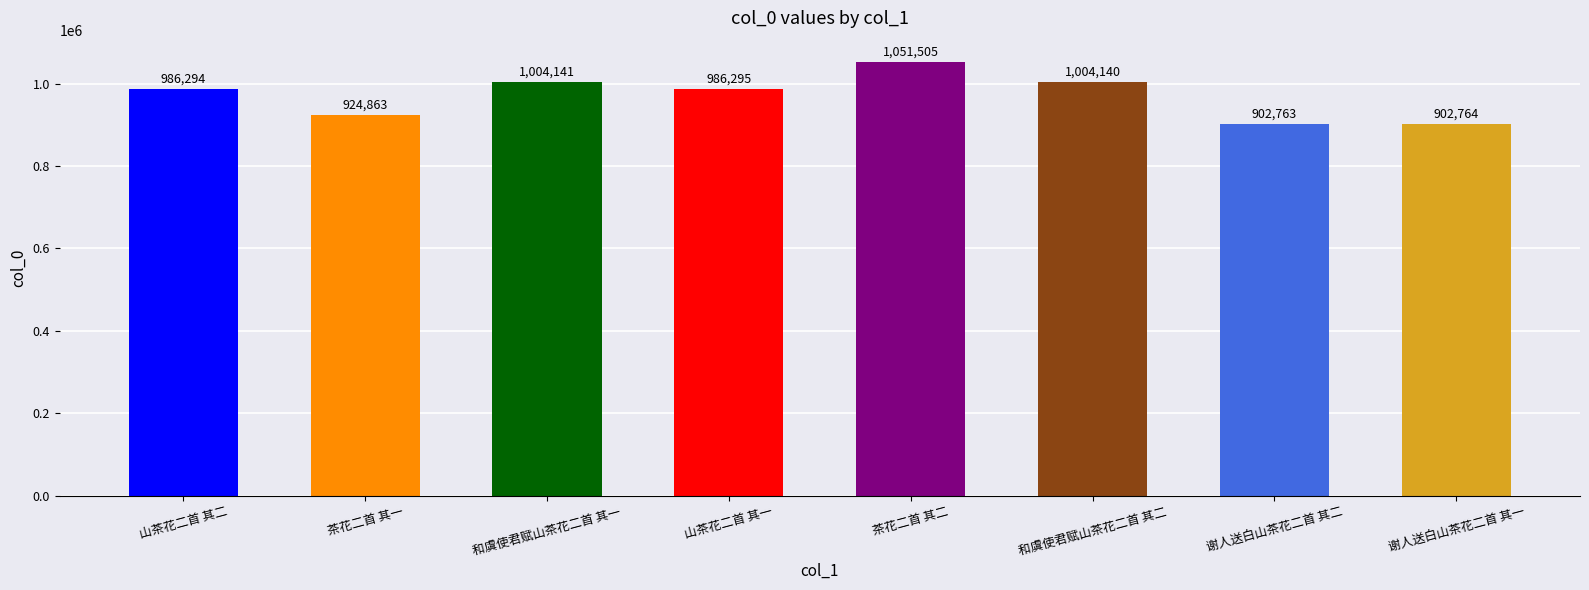

What is the maximum value shown in the chart?

1051505